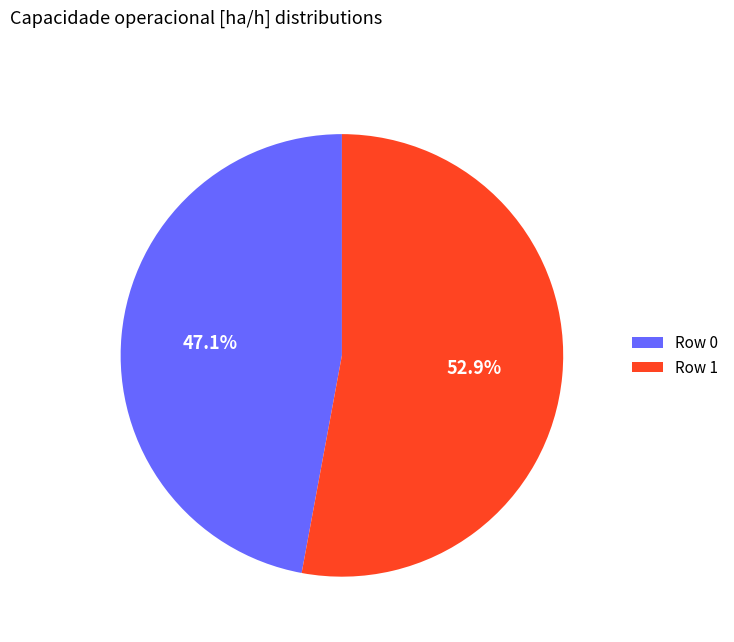

What portion of the pie excludes Row 0?

52.9%